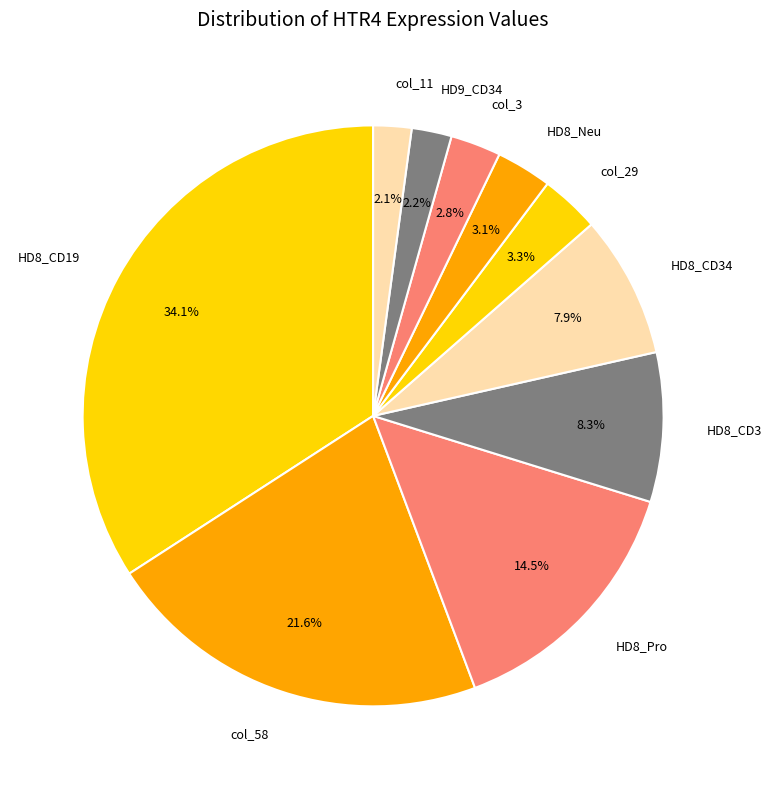

What is the largest slice in the pie chart?

HD8_CD19